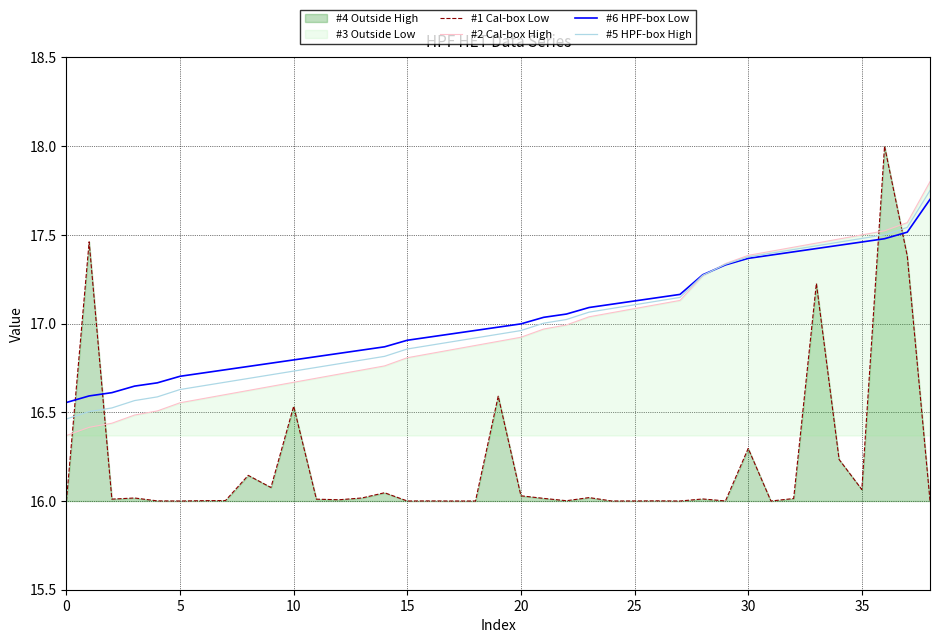

What is the minimum value for #1 Cal-box Low?

16.0